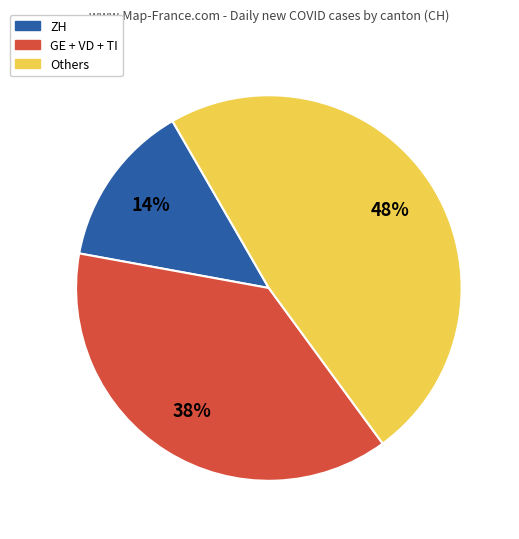

Is there any slice that represents more than half of the pie?

No